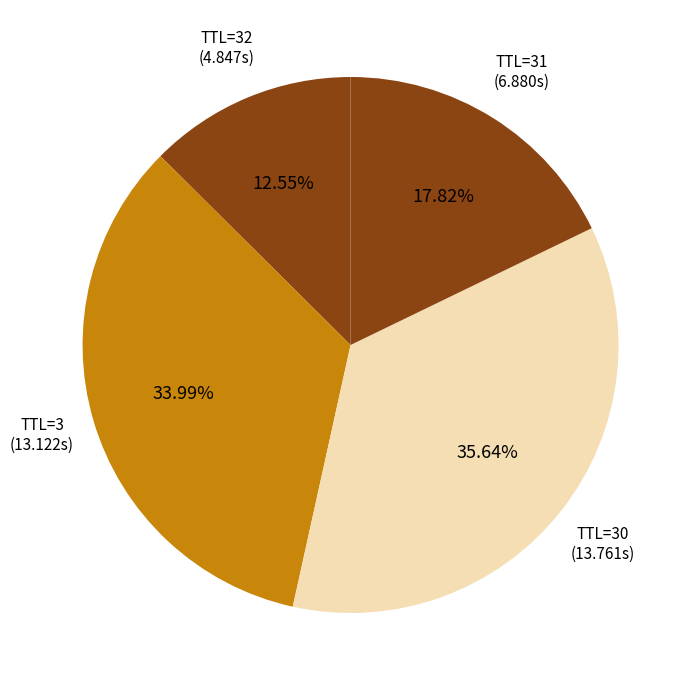

How many segments does this pie chart have?

4